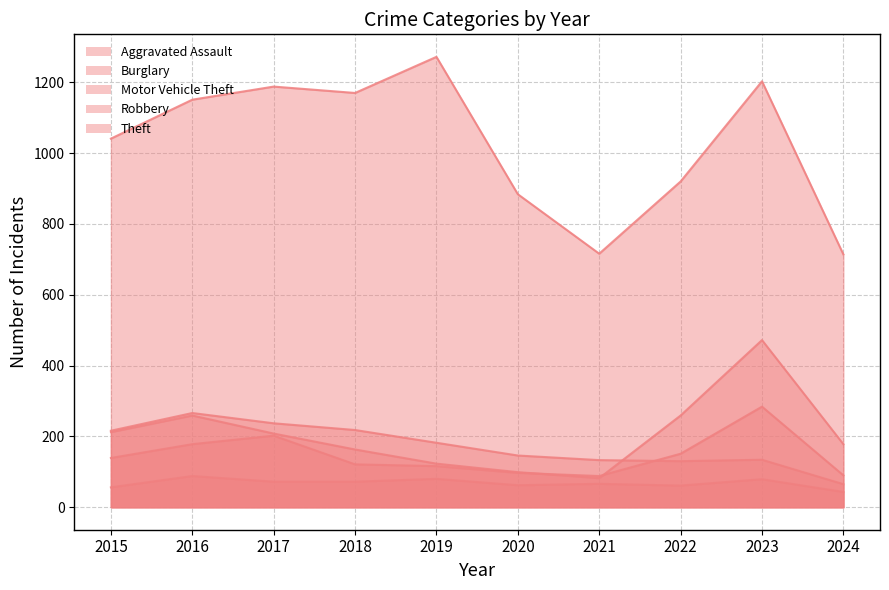

True or false: Motor Vehicle Theft and Aggravated Assault intersect in this chart.

False